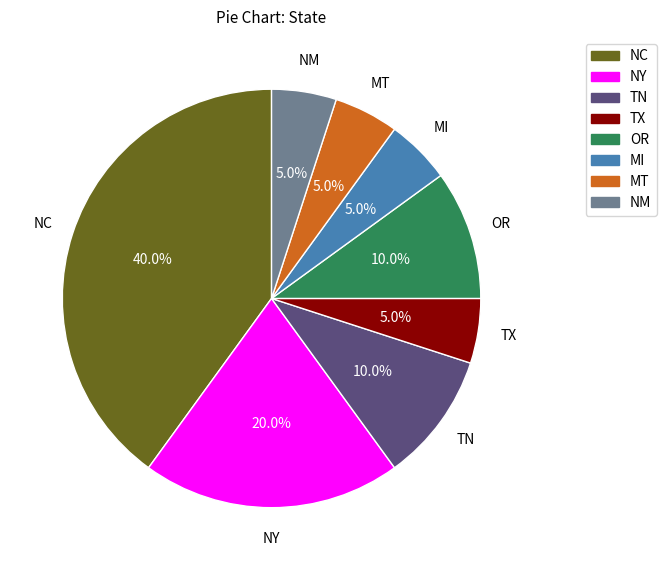

Is the sum of MI and MT greater than half?

No